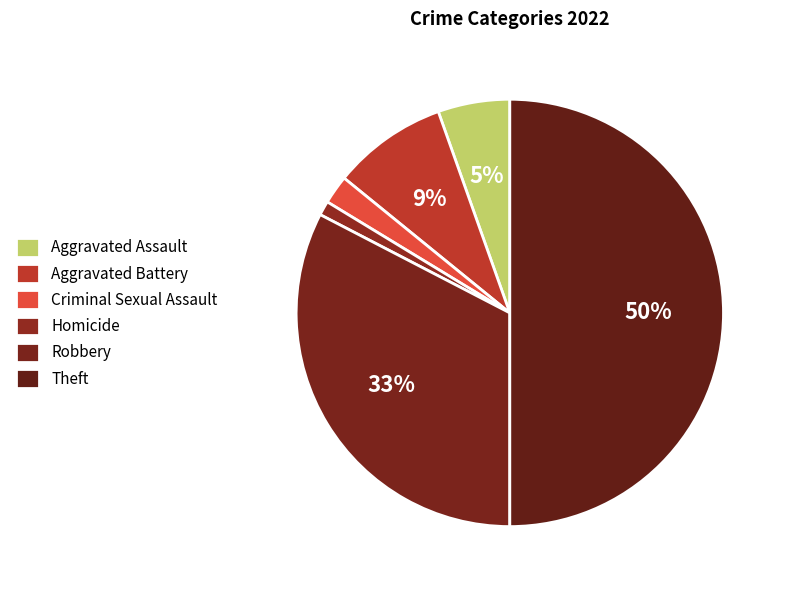

Does Homicide account for over 50% of the chart?

No